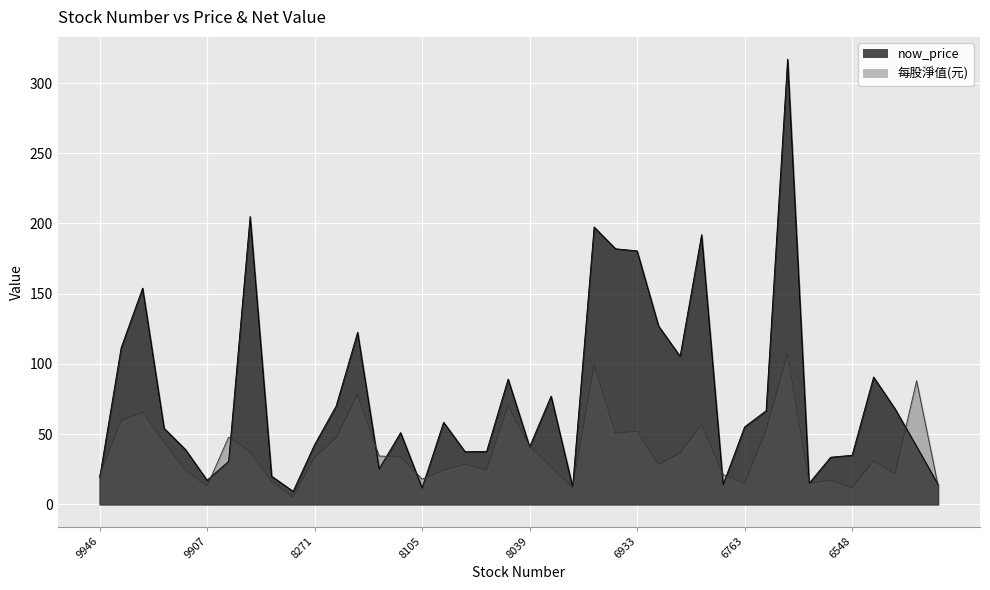

Where is now_price nearest to the value 163?

9939